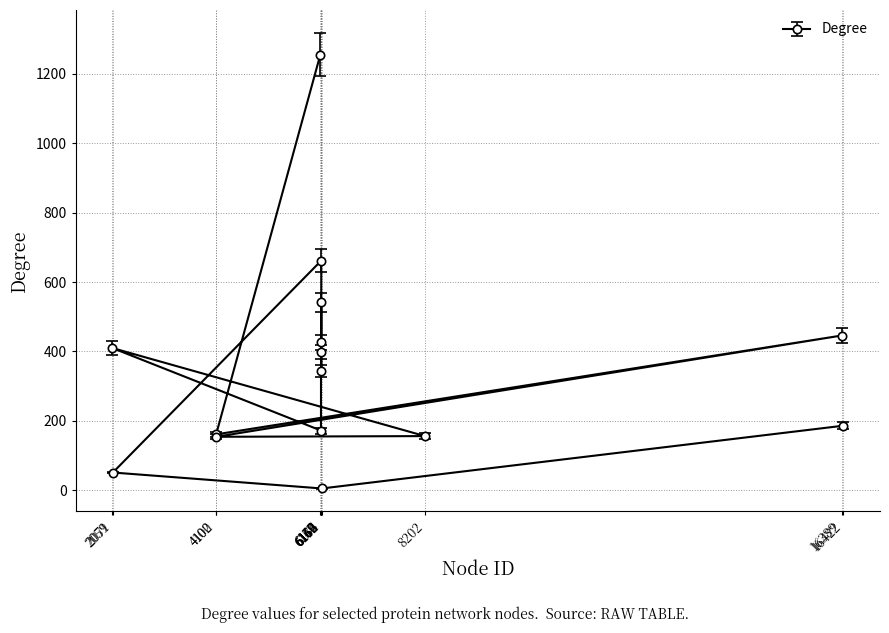

How many lines are shown in the chart?

1